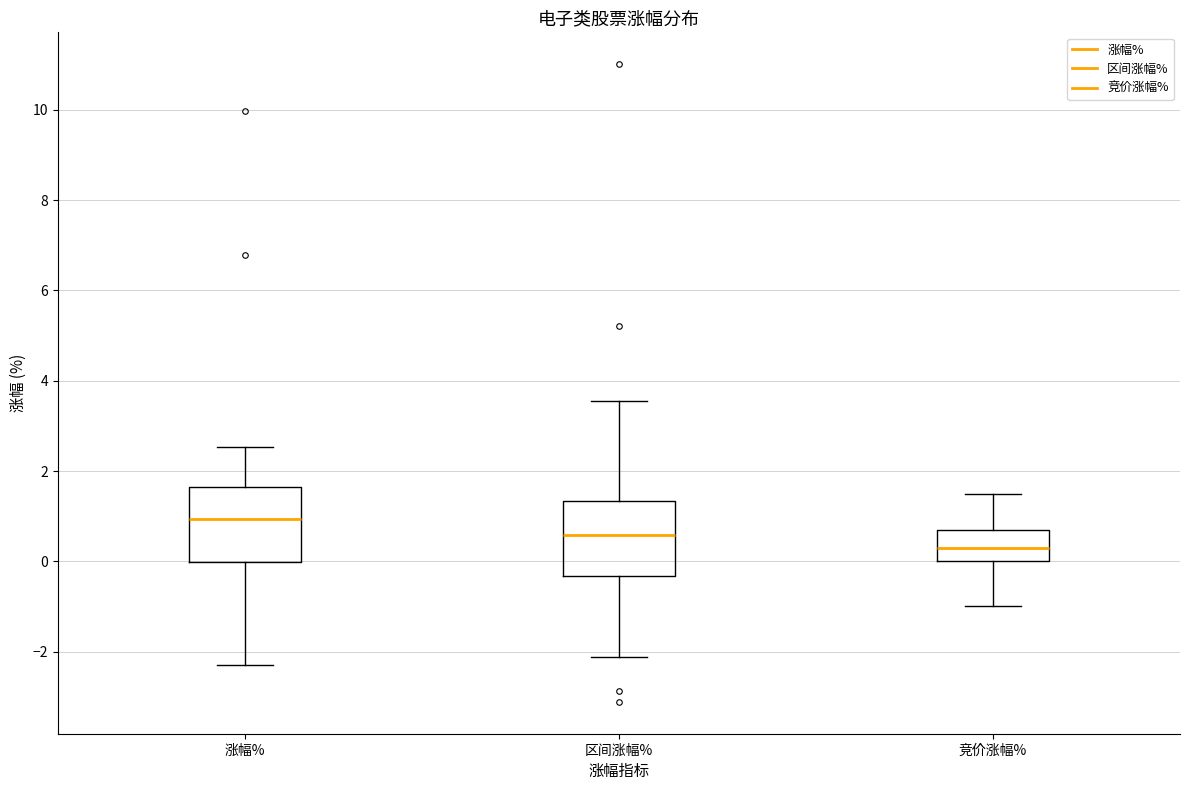

Where does the upper whisker of the box for 竞价涨幅% end on the y-axis? The values are not printed on the chart, so give them approximately, as read against the axis.

1.4